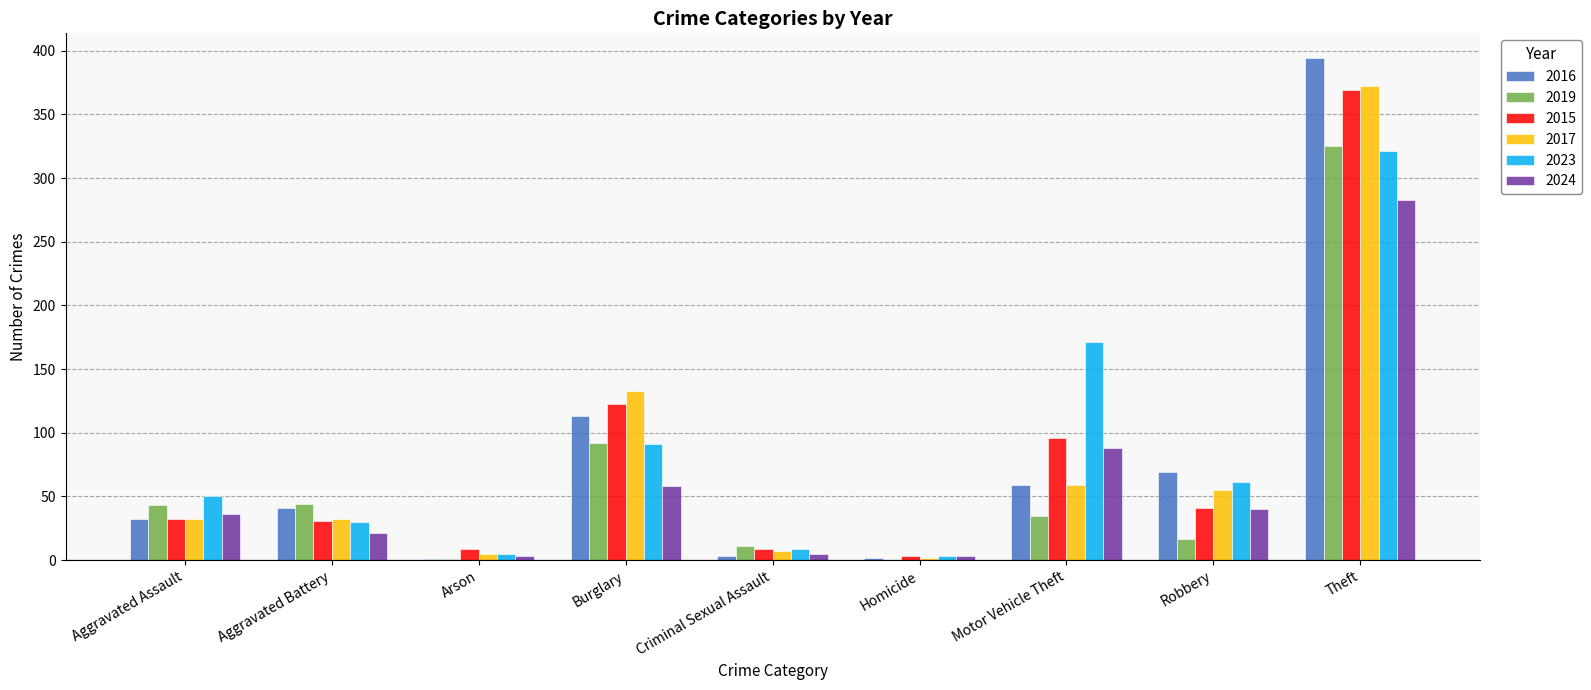

Is the value of 2015 at Robbery greater than the value of 2024 at Aggravated Assault?

Yes